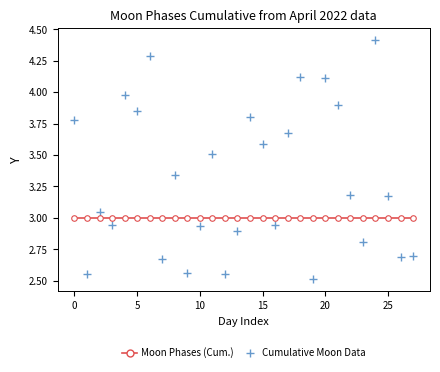

At how many categories does at least one series exceed 3?

16